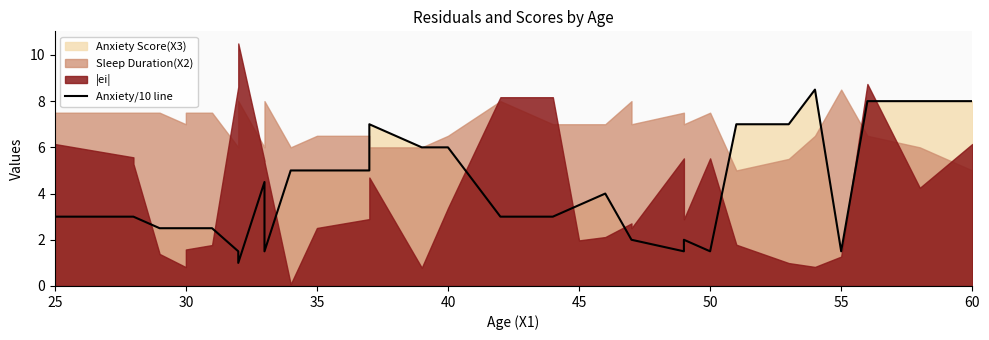

Does the chart have visible grid lines?

No